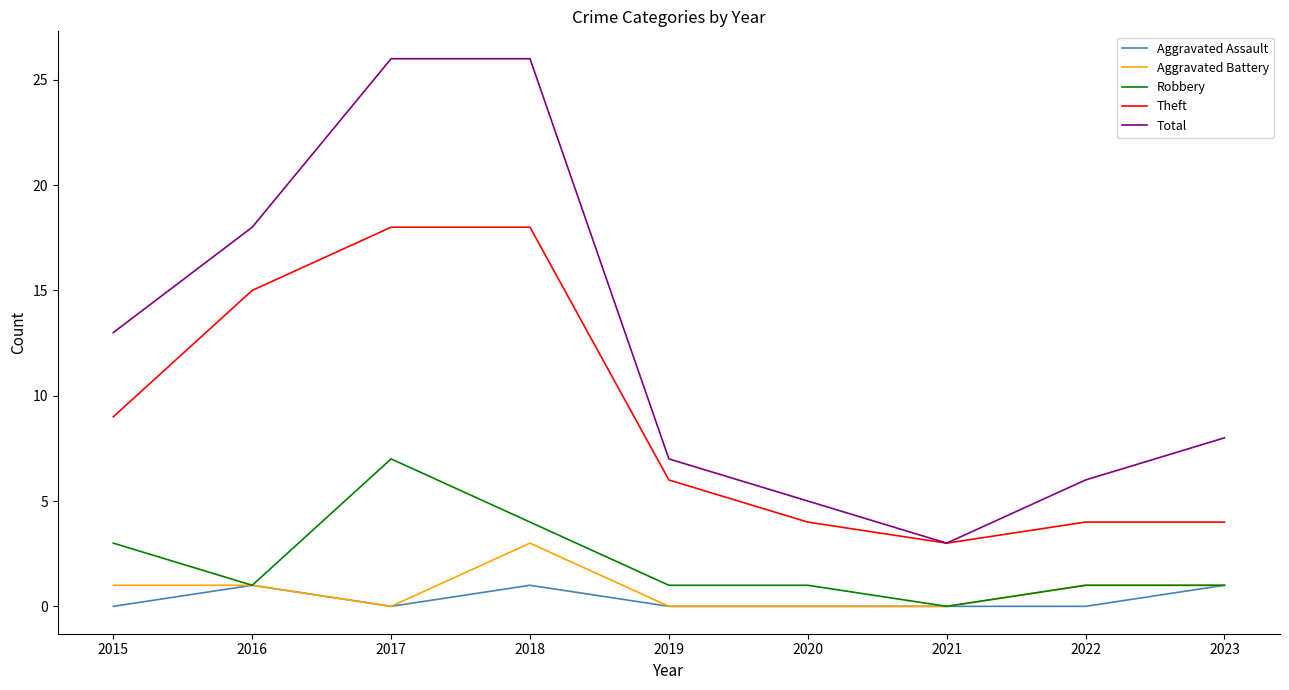

What is the sum of all Aggravated Assault values?

3